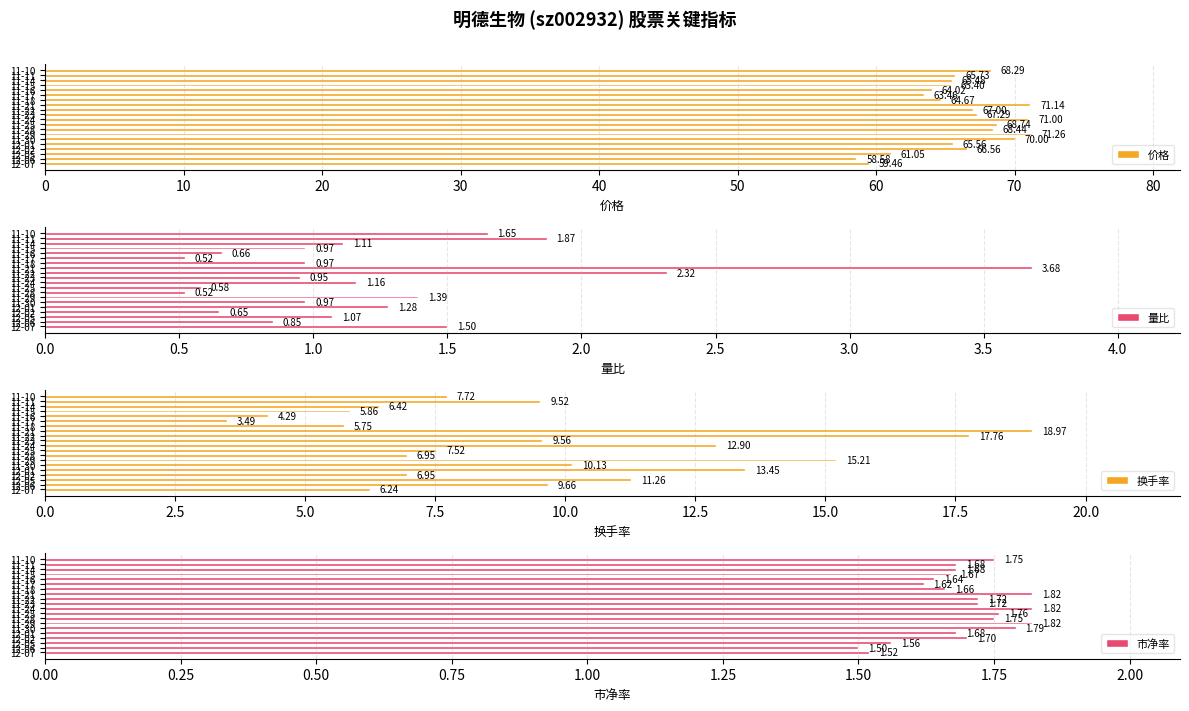

True or false: 市净率 has a value of 1.8 at 11-10.

True